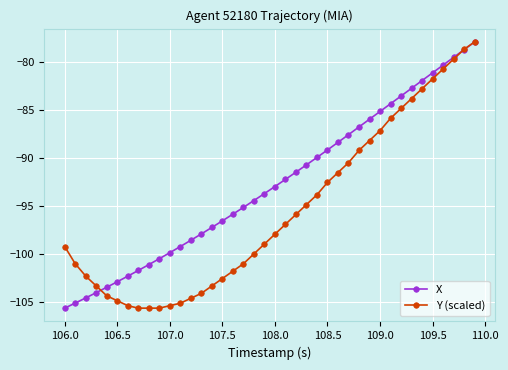

What is the maximum value shown in the chart?

-78.0